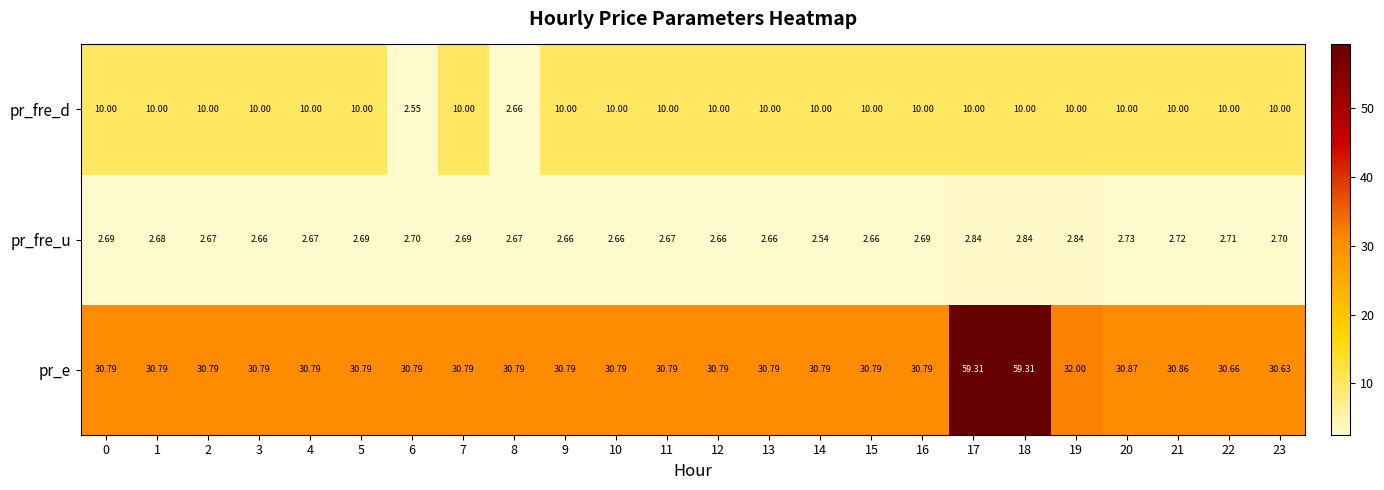

Which series has the widest spread of values?

pr_e